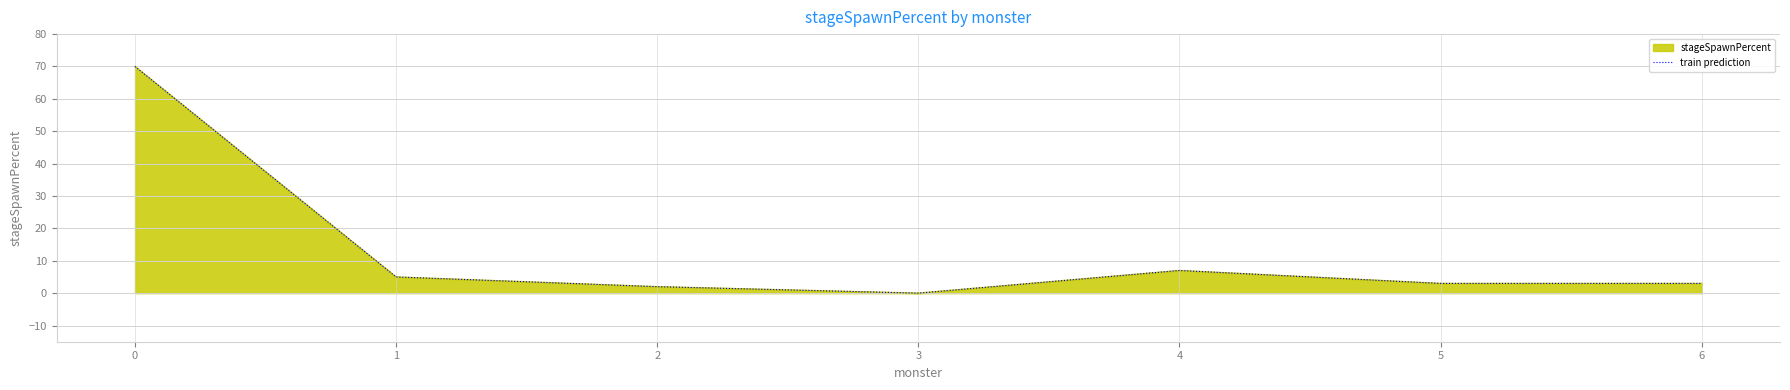

True or false: there are more than 0 points higher than both neighbors.

True